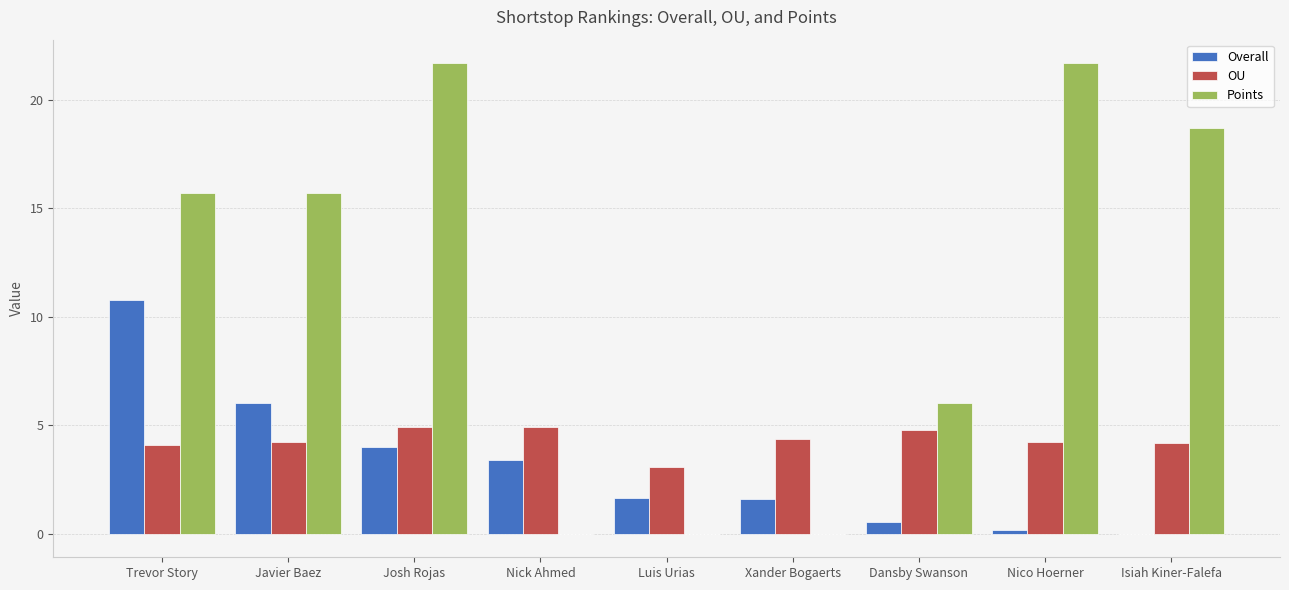

The Overall series shows 1.6 at Luis Urias. True or false?

True